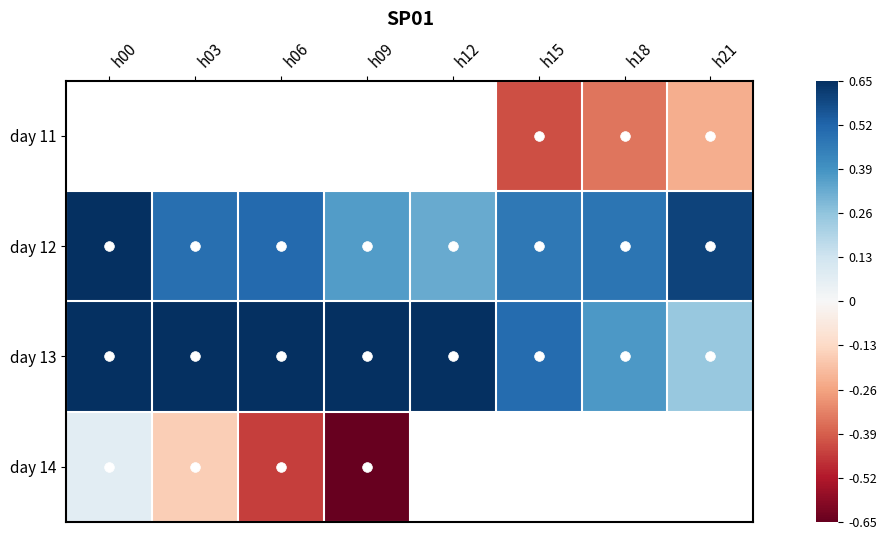

How many distinct data groups are displayed?

4